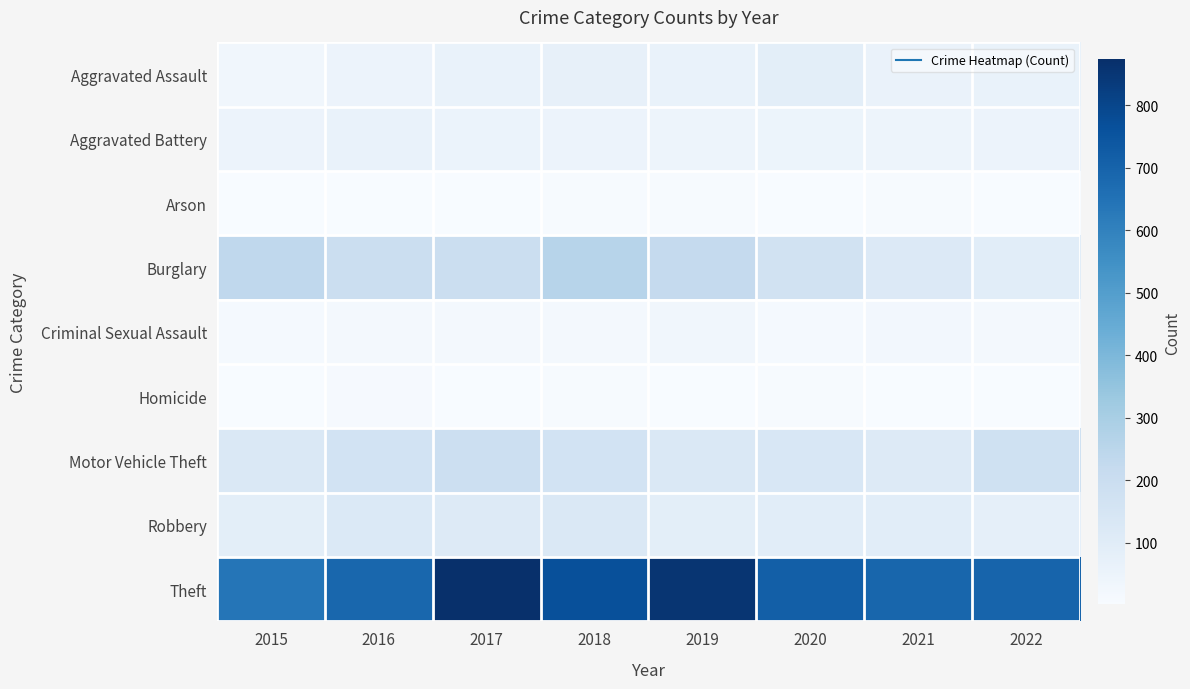

Count the number of data series in this chart.

9